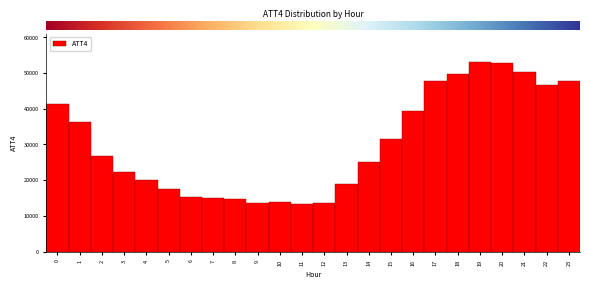

Reading left to right, list every bar in this chart as the range it spans on the x-axis followed by its height. The values are not printed on the chart, so give them approximately, as read against the axis.

-0.5 to 0.5: 41000
0.5 to 1.5: 36000
1.5 to 2.5: 27000
2.5 to 3.5: 22000
3.5 to 4.5: 20000
4.5 to 5.5: 17000
5.5 to 6.5: 15000
6.5 to 7.5: 15000
7.5 to 8.5: 15000
8.5 to 9.5: 14000
9.5 to 10.5: 14000
10.5 to 11.5: 13000
11.5 to 12.5: 14000
12.5 to 13.5: 19000
13.5 to 14.5: 25000
14.5 to 15.5: 32000
15.5 to 16.5: 39000
16.5 to 17.5: 48000
17.5 to 18.5: 50000
18.5 to 19.5: 53000
19.5 to 20.5: 53000
20.5 to 21.5: 50000
21.5 to 22.5: 47000
22.5 to 23.5: 48000